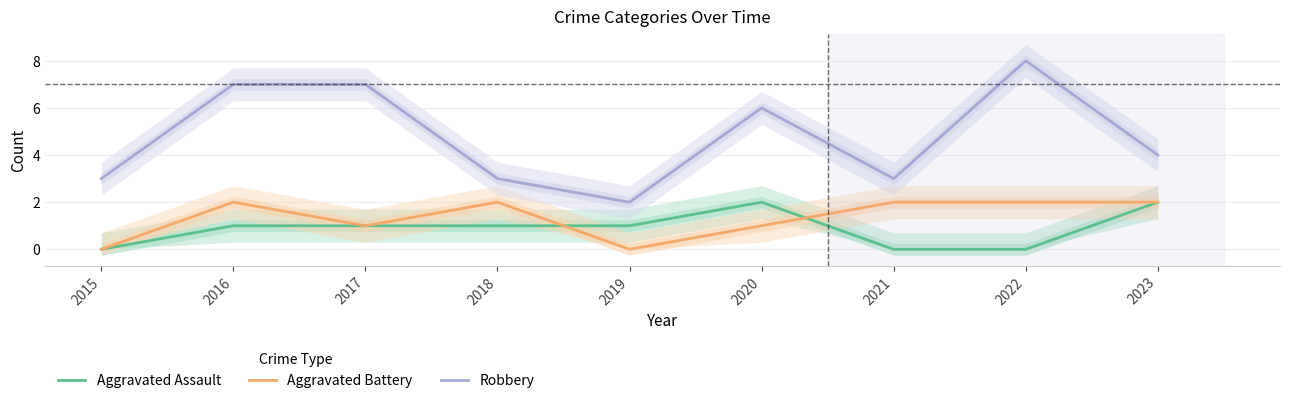

The value of Aggravated Battery at 2016 is 2. True or false?

True